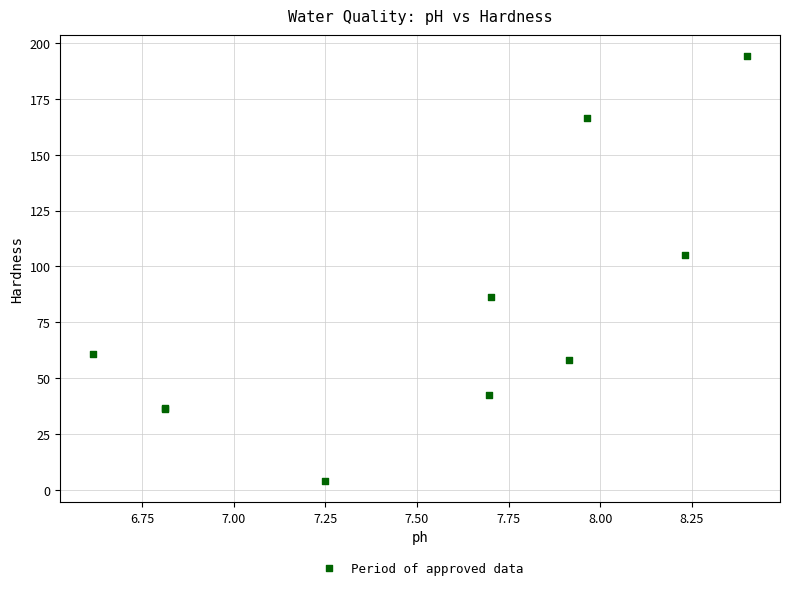

What Y value in the scatter plot is closest to 99?

105.0